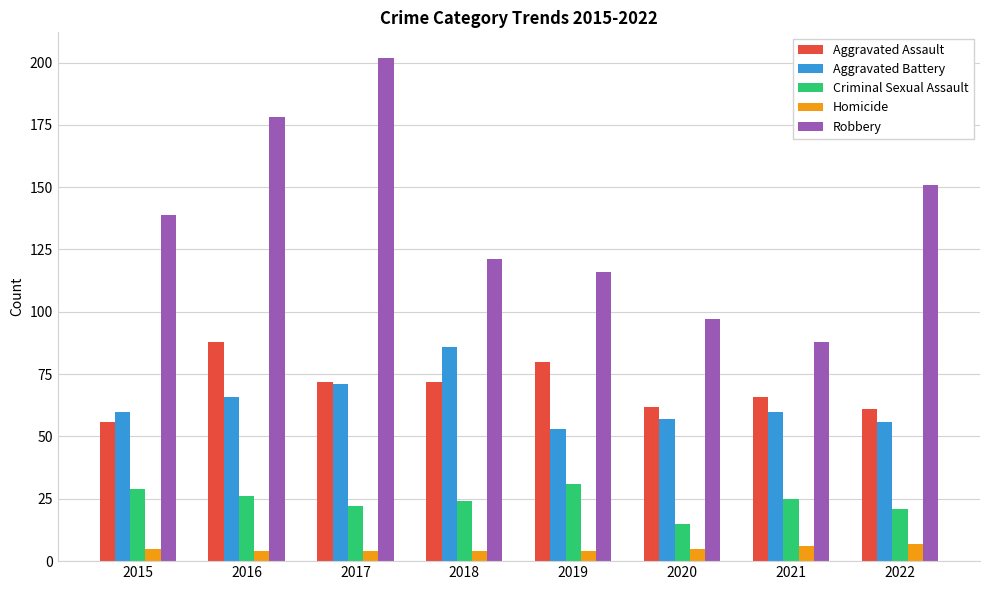

What is the highest value of the Homicide series?

7